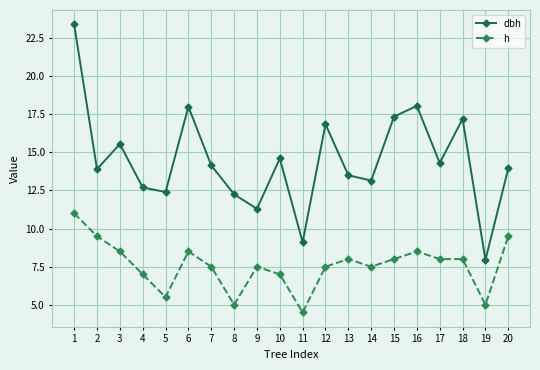

True or false: h and dbh cross at least once.

False